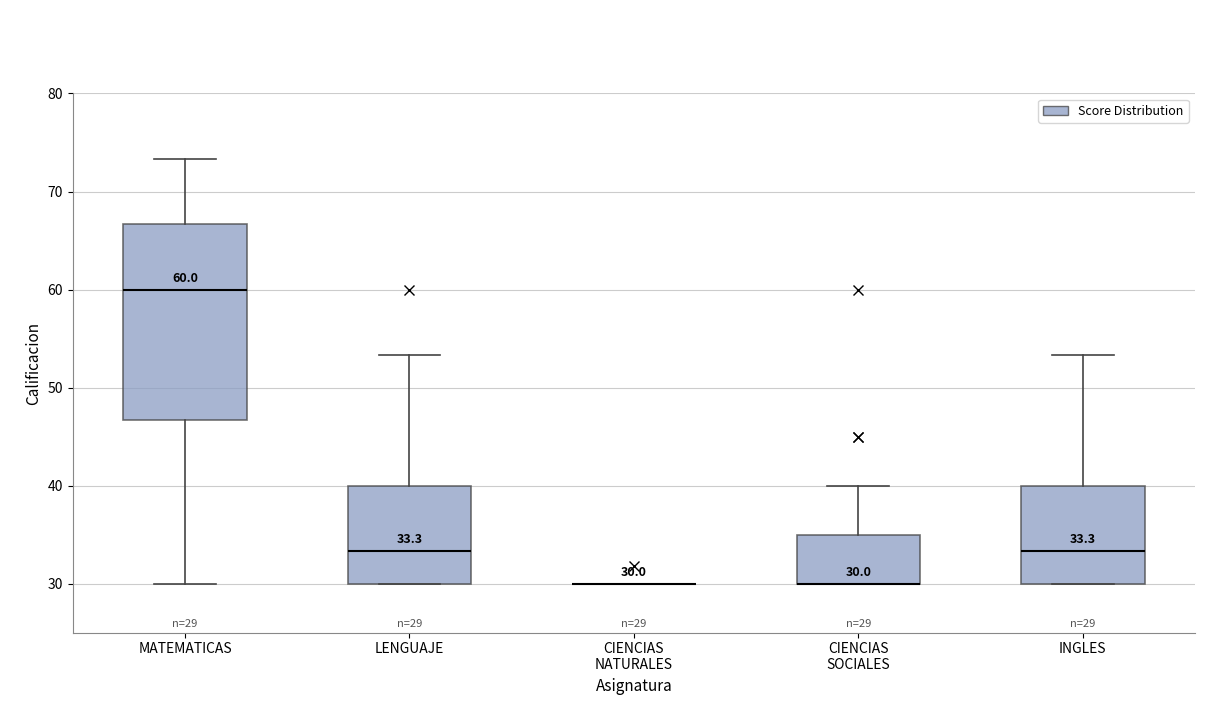

Which box is the tallest, from its lower edge to its upper edge?

MATEMATICAS